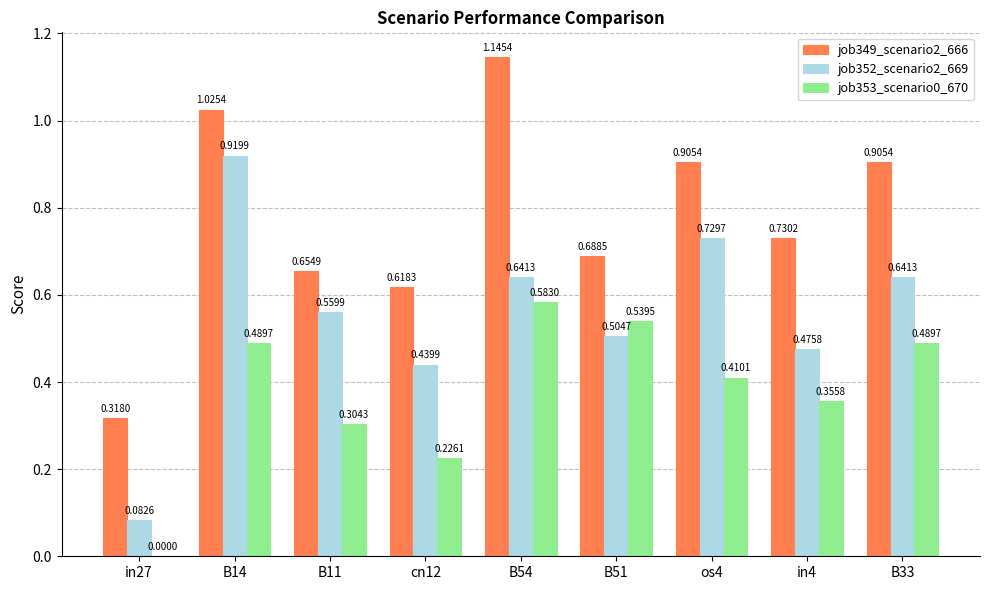

Between cn12 and os4, which series saw the biggest shift?

job352_scenario2_669